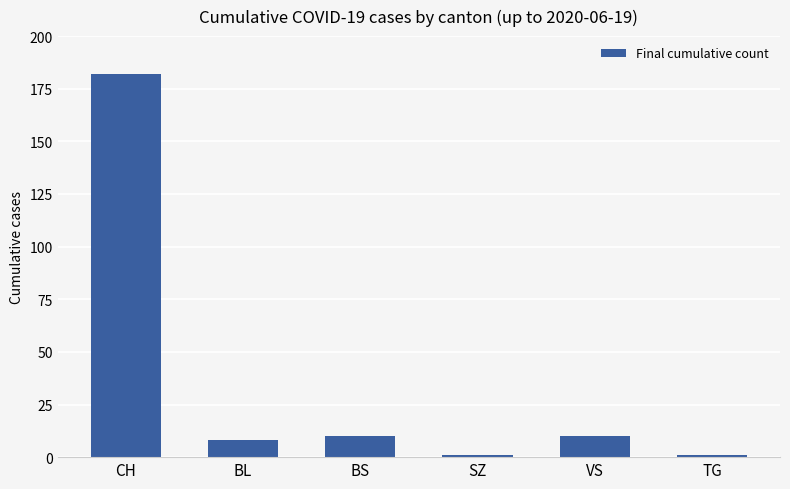

What is the approximate value at VS, to the nearest 10?

10